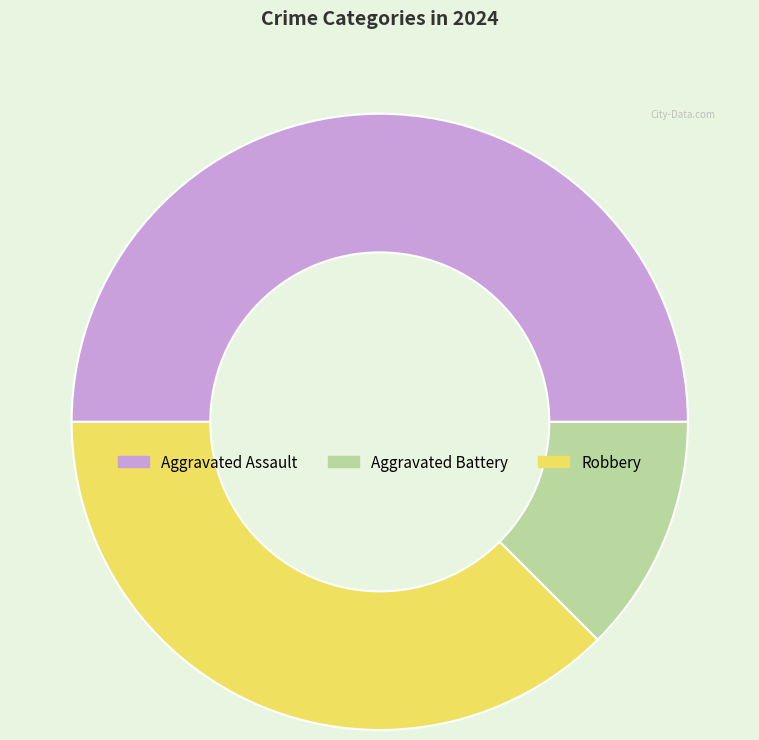

Count the number of slices in the pie.

3